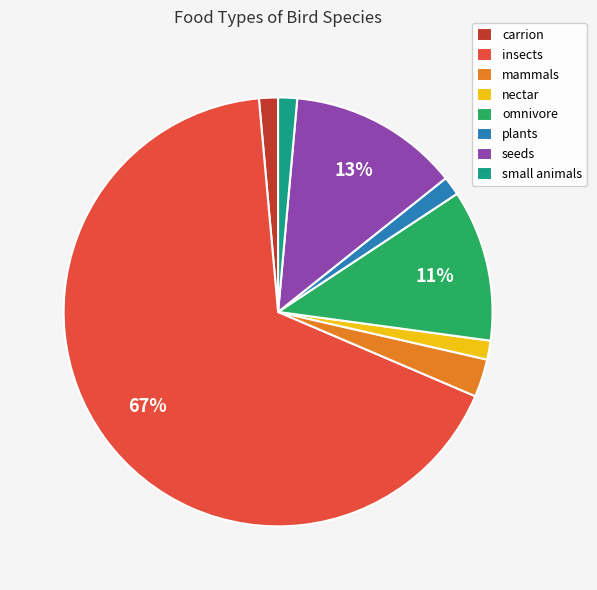

To the nearest percent, what percentage of the pie is seeds?

13%